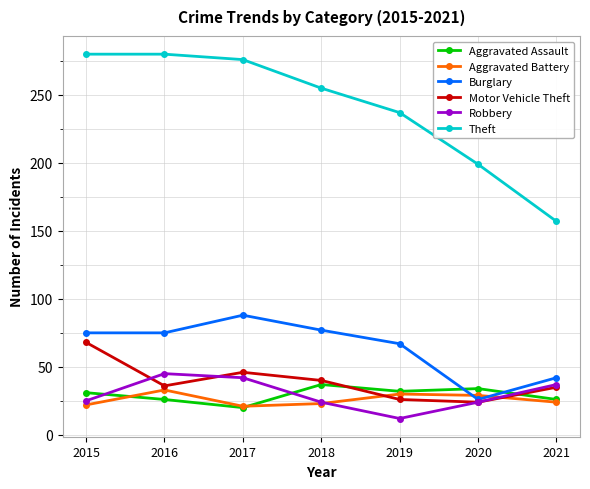

Does the chart have visible grid lines?

Yes